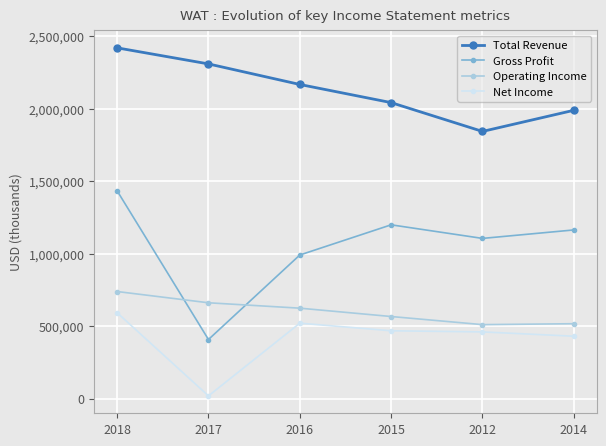

At which label is Operating Income closest to 625650?

2016